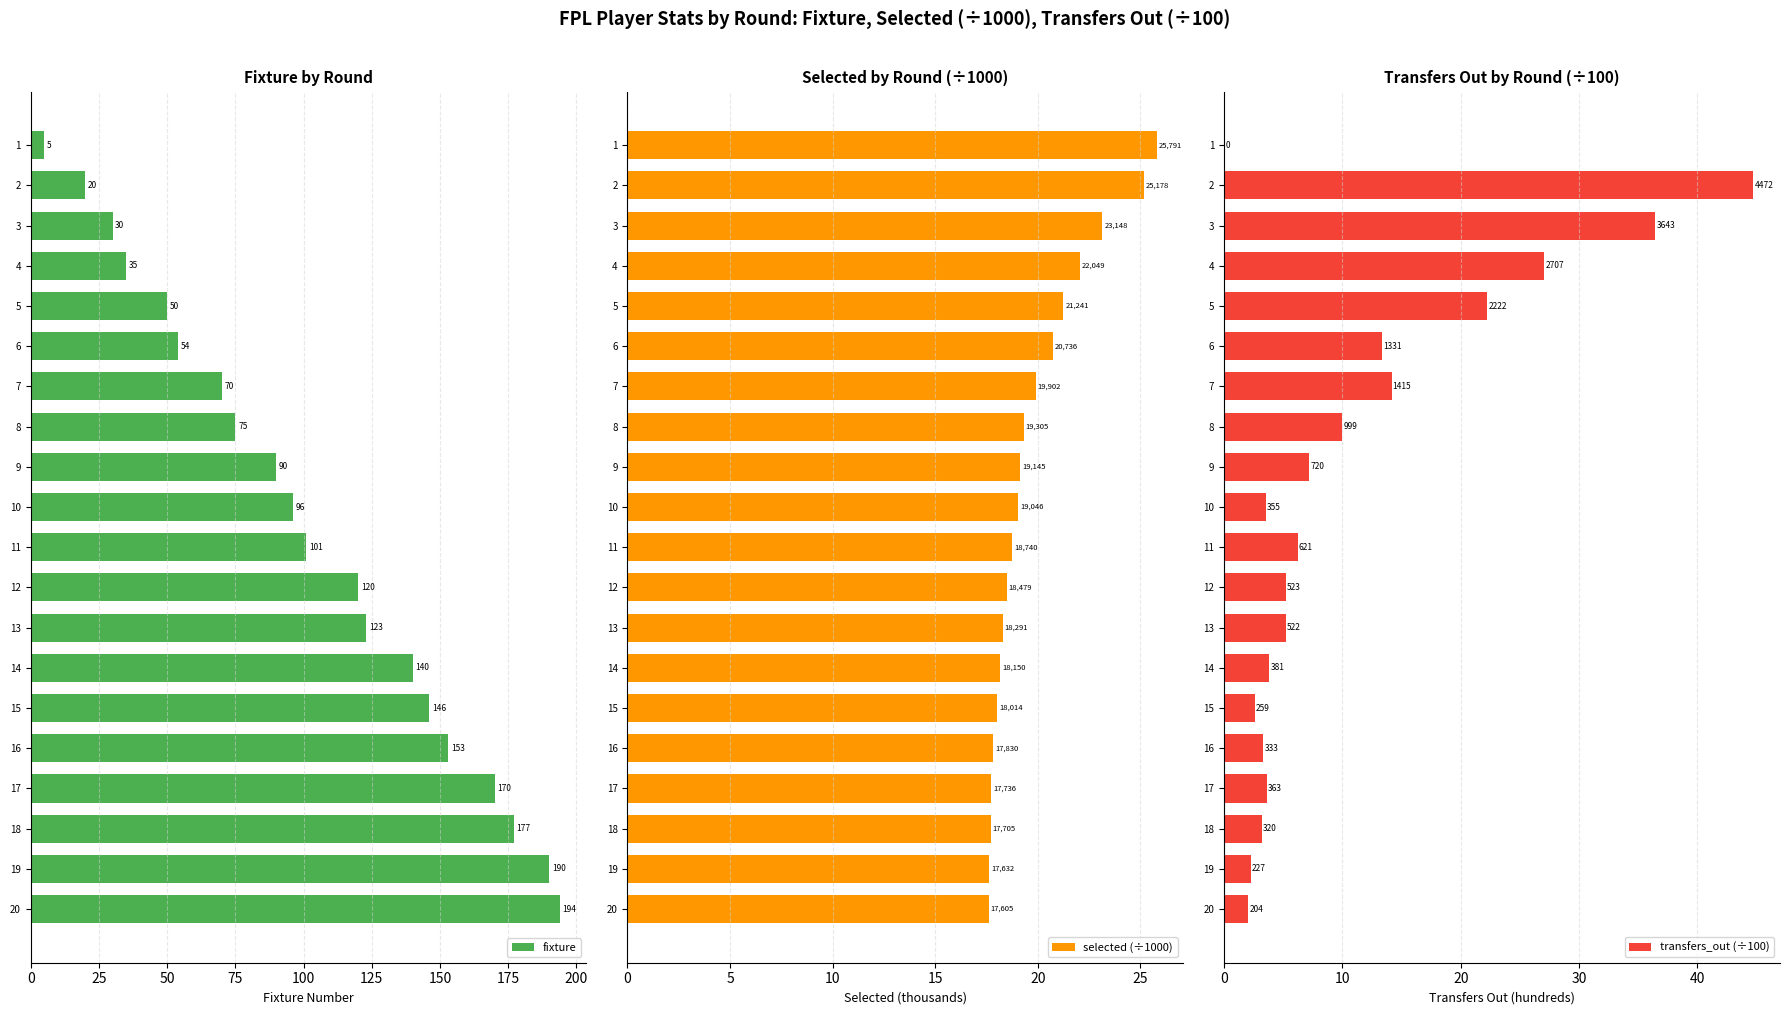

Is it true that fixture equals 23 at 5?

False